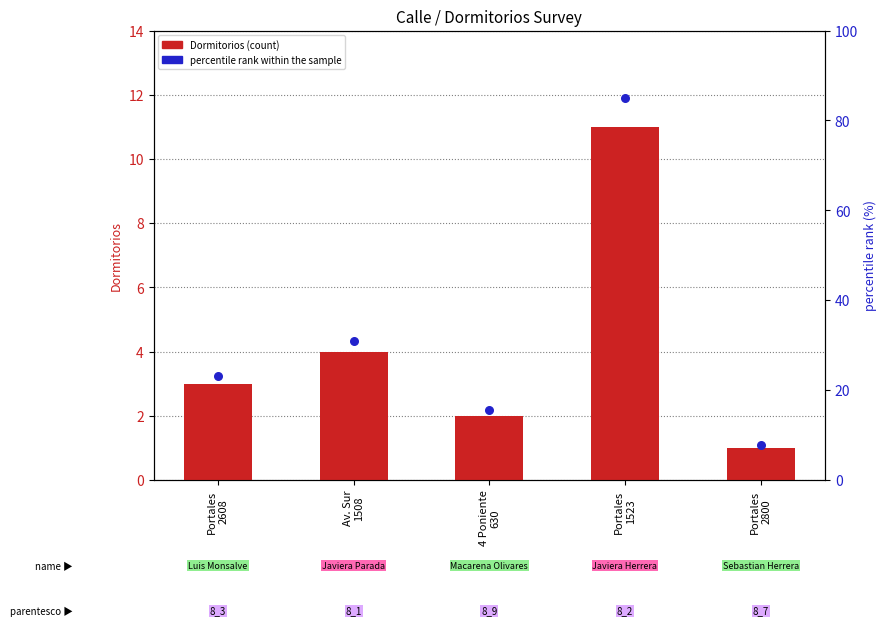

Is the value of percentile rank within the sample at Portales
2608 greater than the value of Dormitorios (count) at Portales
2800?

Yes